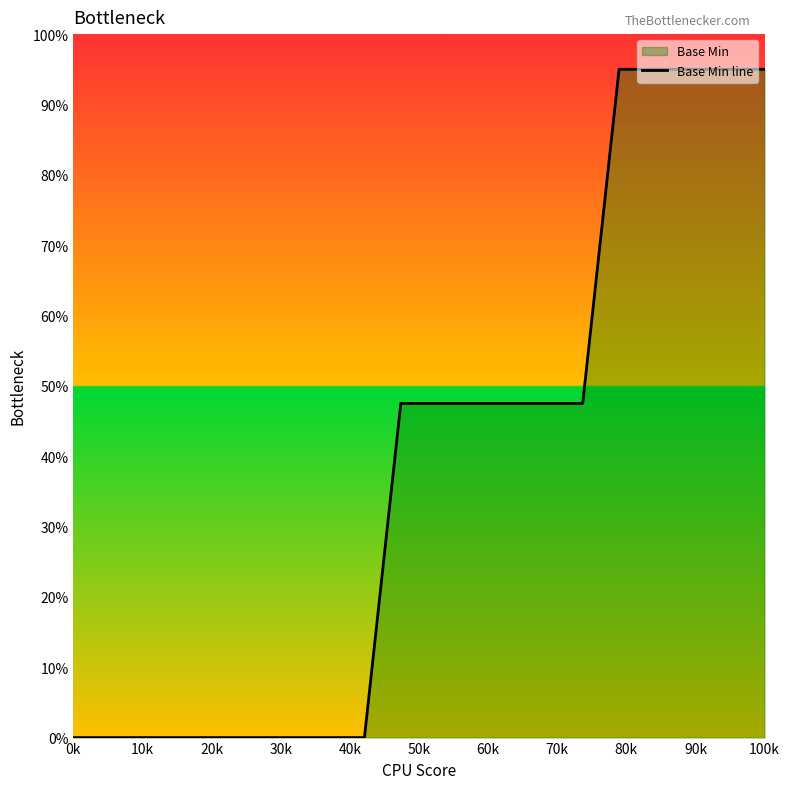

What is the difference between the maximum and second lowest values?

95.0